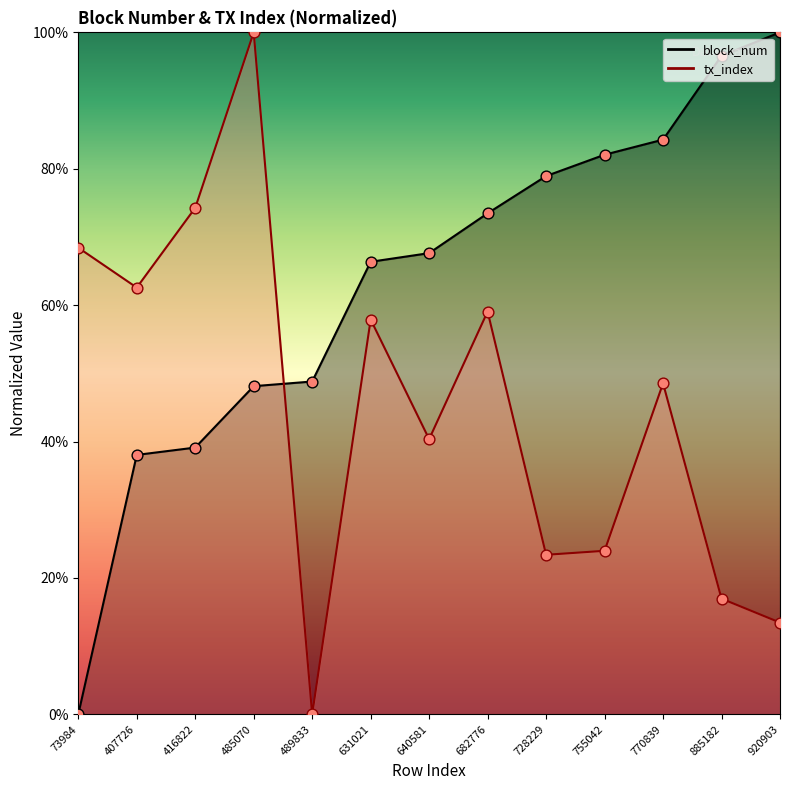

What are all the series names shown in the legend?

block_num, tx_index